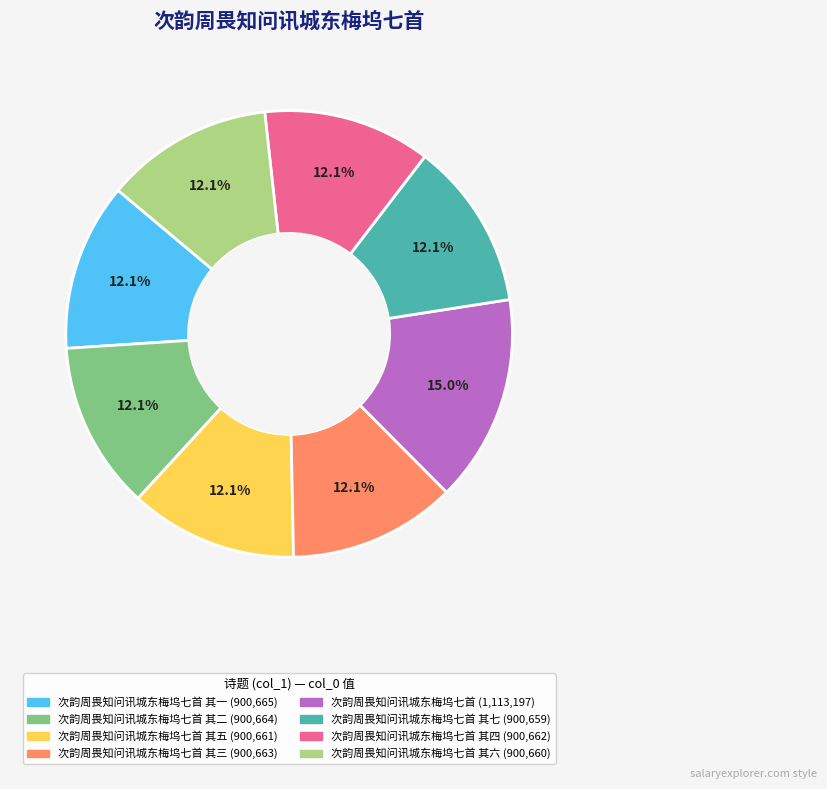

Is there a majority slice in this chart?

No